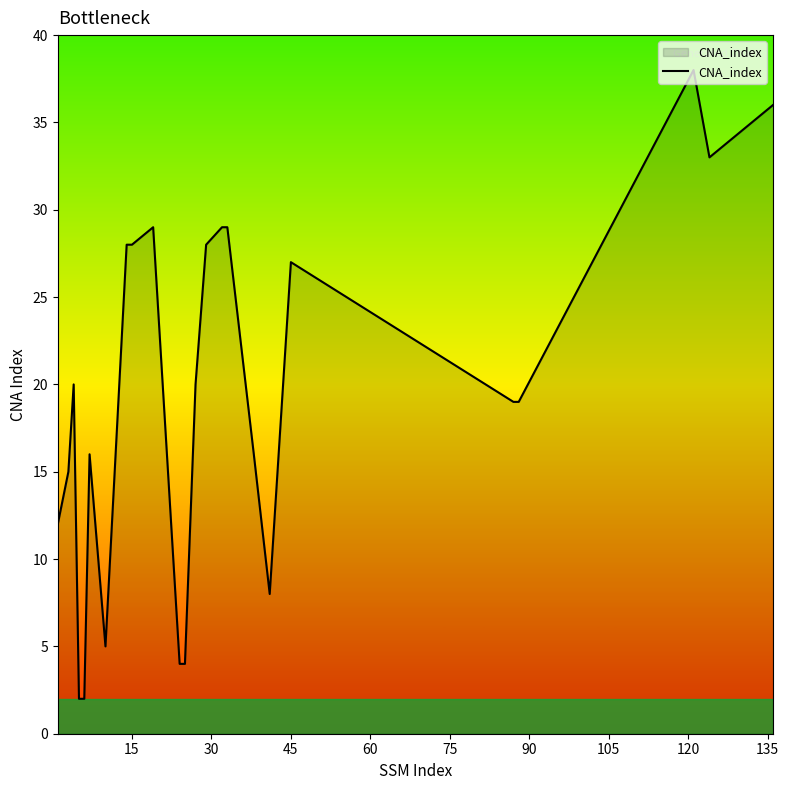

What is the maximum value shown in the chart?

38